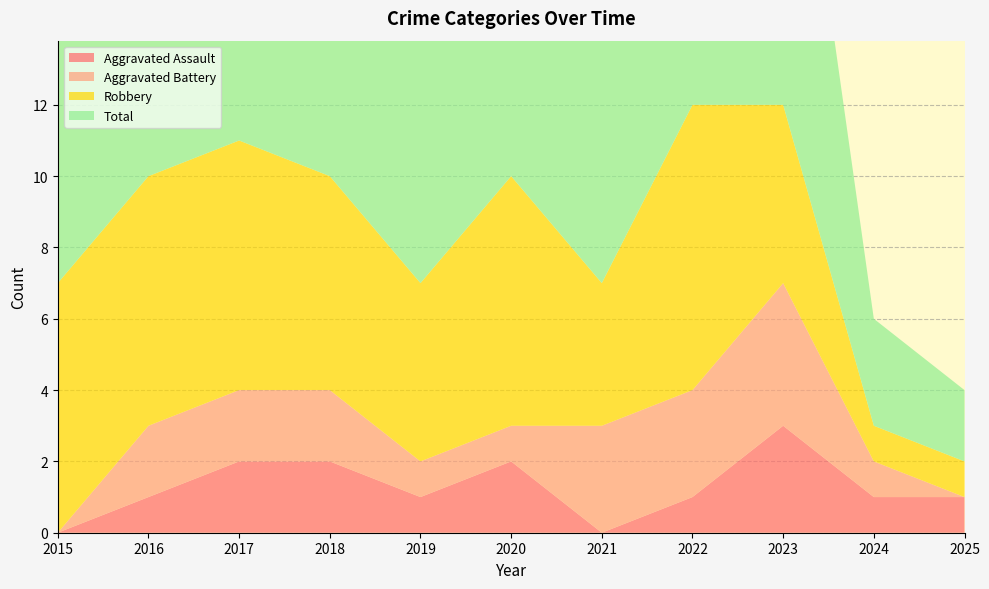

Reading left to right, extract all data points from this chart.

Aggravated Assault: 0	1	2	2	1	2	0	1	3	1	1
Aggravated Battery: 0	2	2	2	1	1	3	3	4	1	0
Robbery: 7	7	7	6	5	7	4	8	5	1	1
Total: 7	10	11	10	7	10	7	12	12	3	2